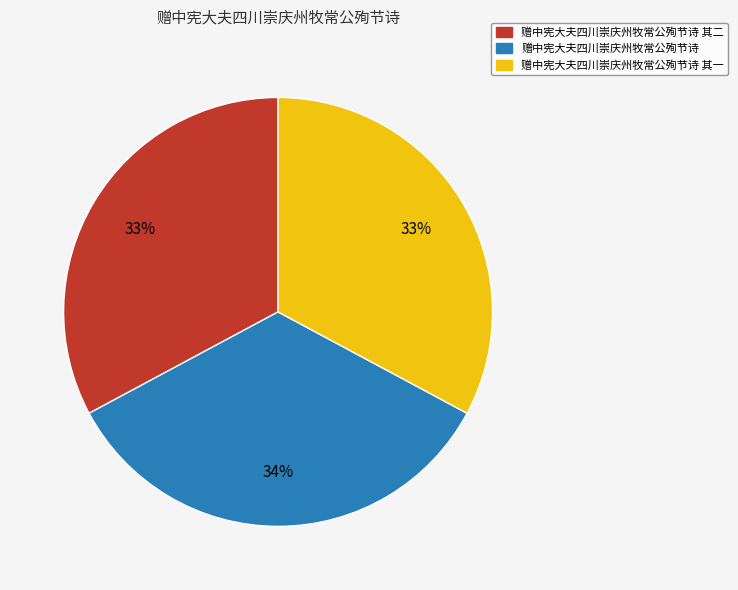

Which slice is the largest?

赠中宪大夫四川崇庆州牧常公殉节诗